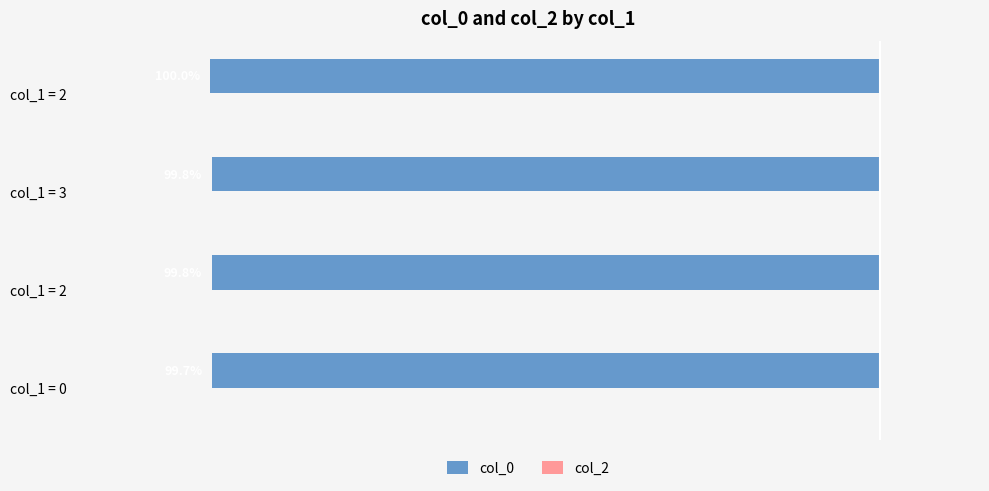

Does the chart contain any negative values?

Yes